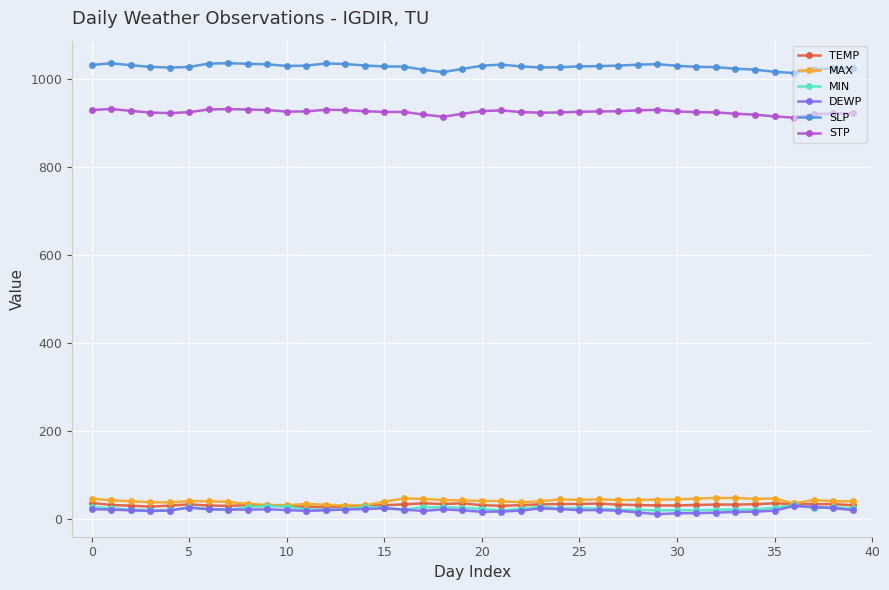

Count the number of categories in the chart.

40